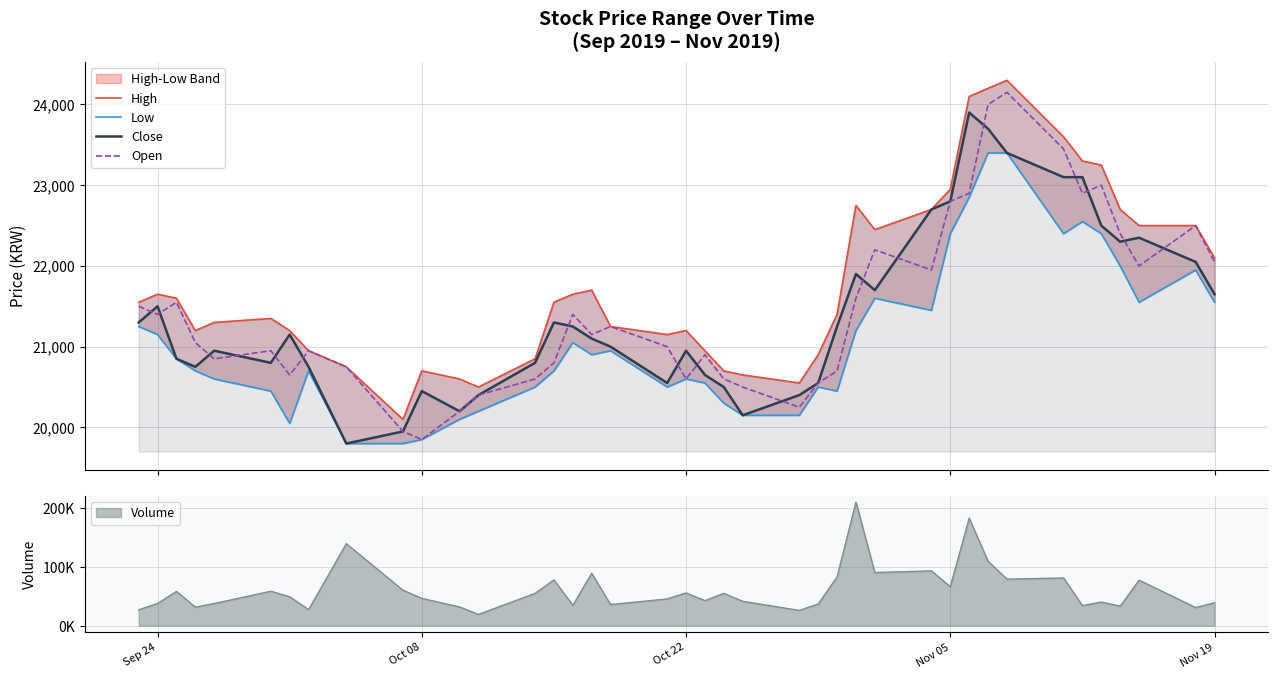

What is the minimum value for Close?

19800